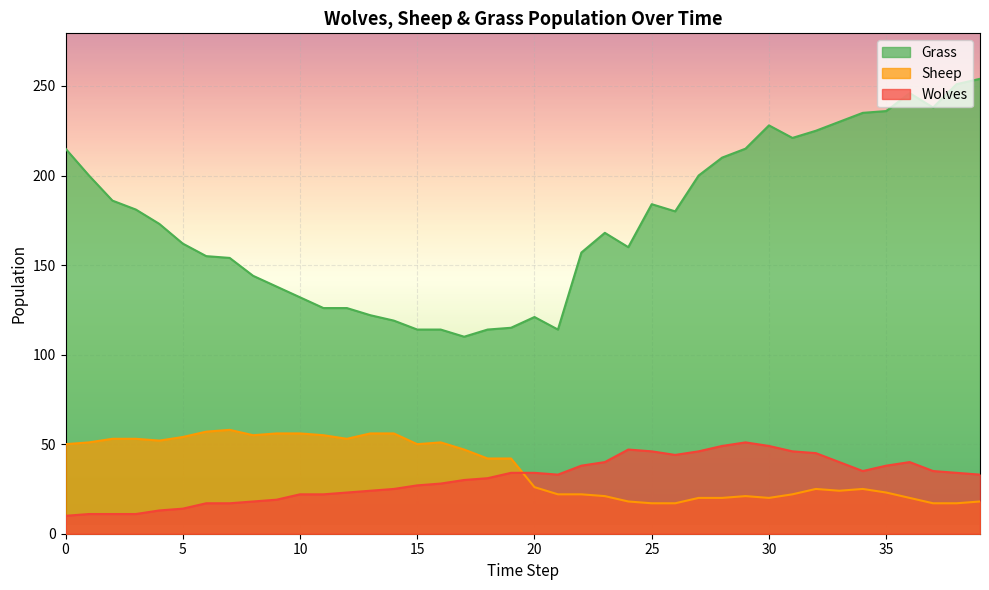

Rank the categories by Wolves value from highest to lowest.

29, 28, 30, 24, 25, 27, 31, 32, 26, 23, 33, 36, 22, 35, 34, 37, 19, 20, 38, 21, 39, 18, 17, 16, 15, 14, 13, 12, 10, 11, 9, 8, 6, 7, 5, 4, 1, 2, 3, 0